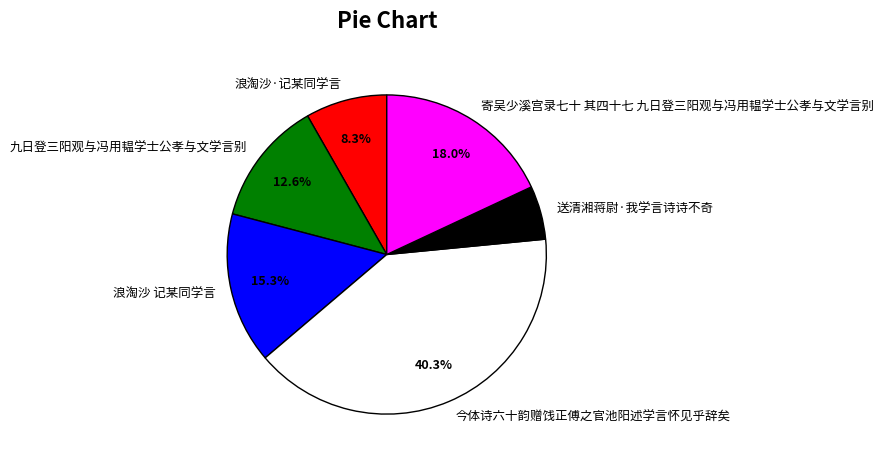

Combined, what portion of the pie is 今体诗六十韵赠饯正傅之官池阳述学言怀见乎辞矣 and 寄吴少溪宫录七十 其四十七 九日登三阳观与冯用韫学士公孝与文学言别?

58.4%